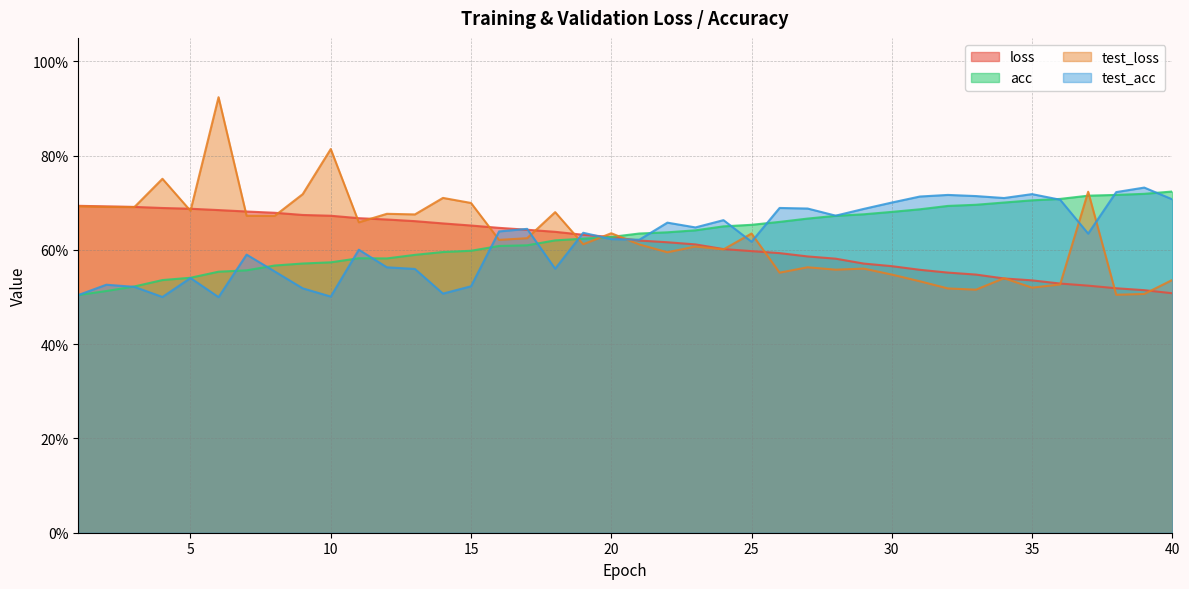

The value of test_acc at 6 is 0.5. True or false?

True